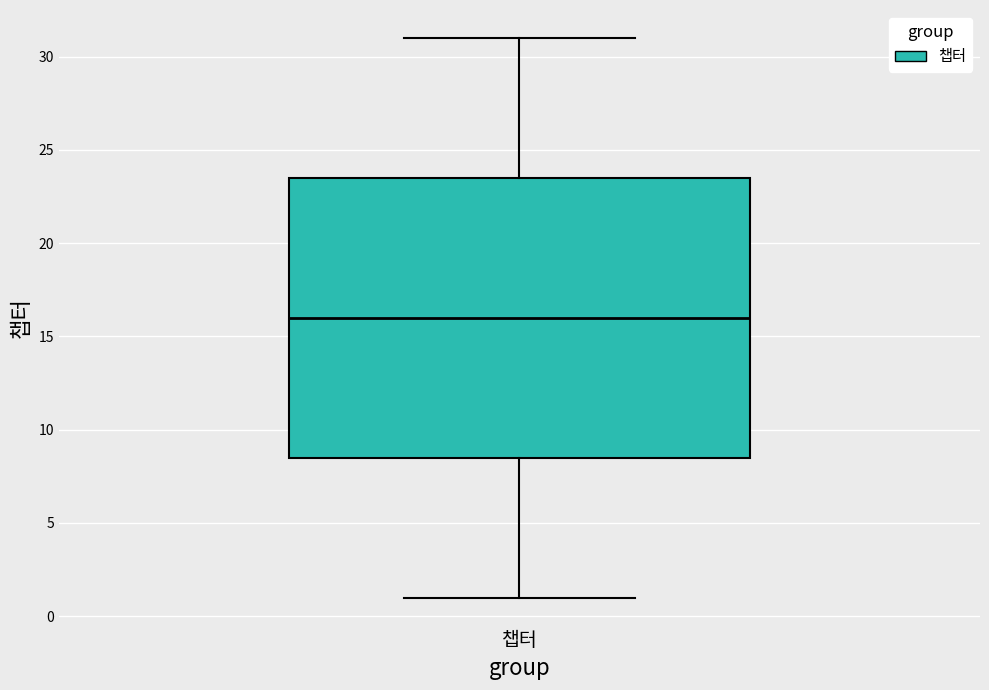

Read this box plot against the y-axis: the position of the median line, the range covered by the box, and the ends of both whiskers. The values are not printed on the chart, so give them approximately, as read against the axis.

median 16.0, box 8.5 to 23.5, whiskers 1.0 to 31.0